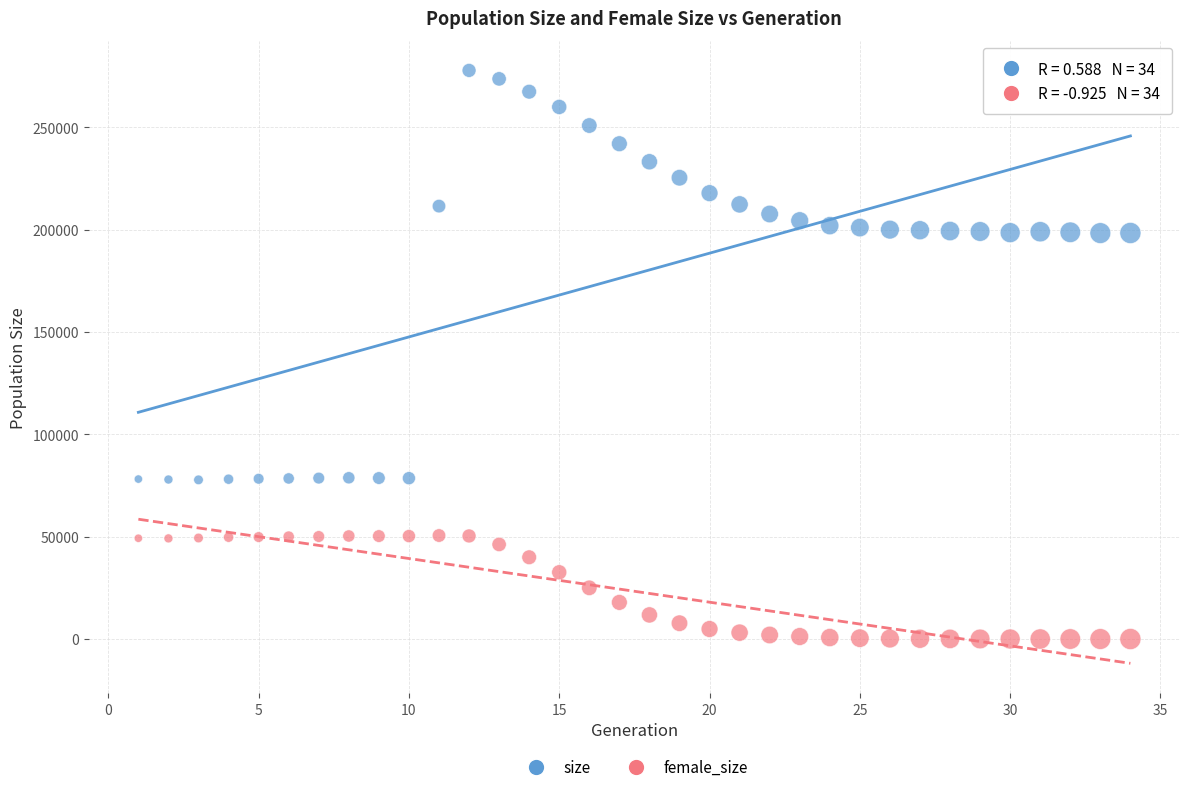

Which series reaches the maximum Y coordinate?

size